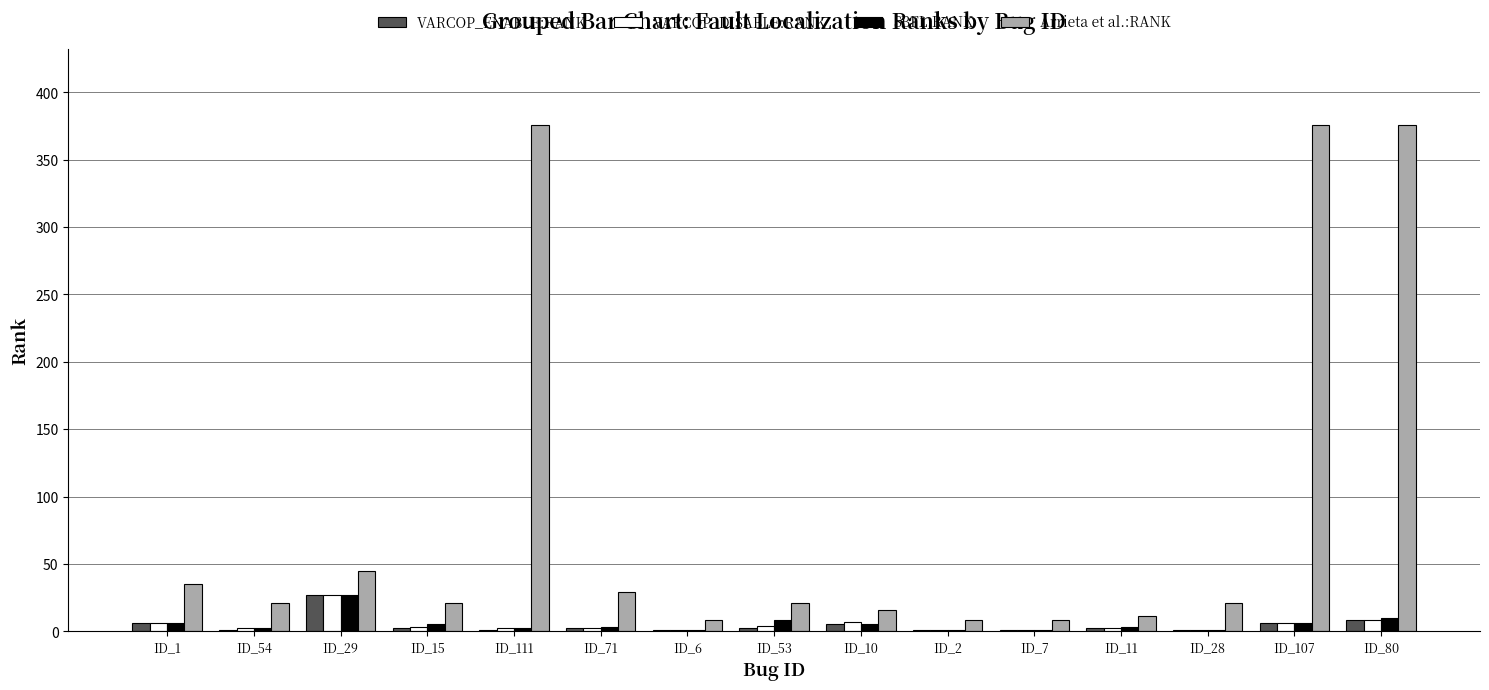

Which series changed the most between ID_111 and ID_71?

Arrieta et al.:RANK